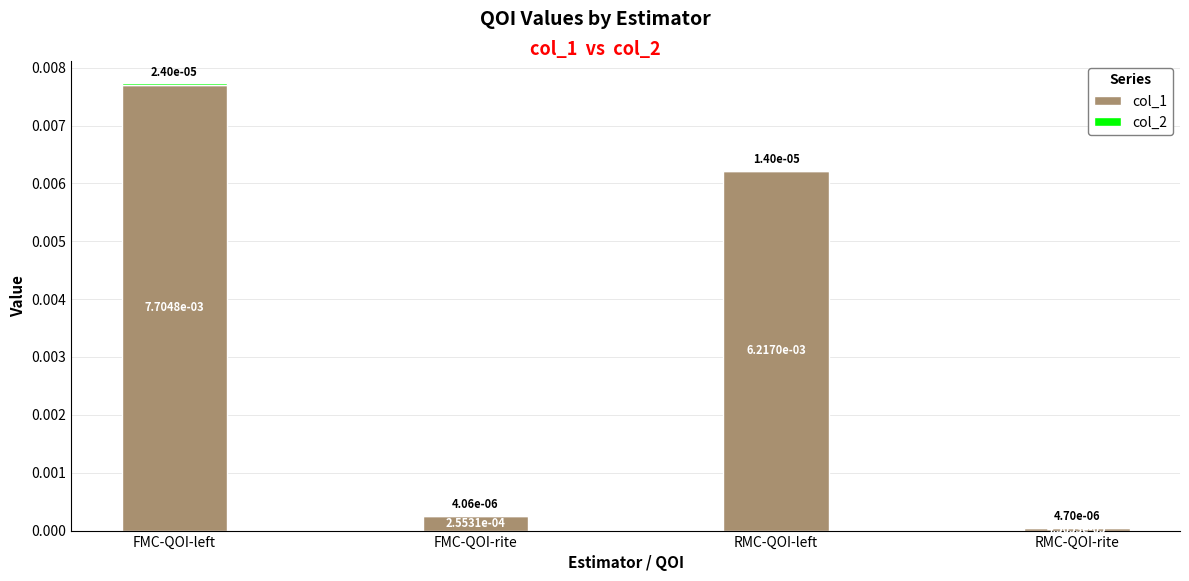

At which label does col_1 reach its peak?

FMC-QOI-left